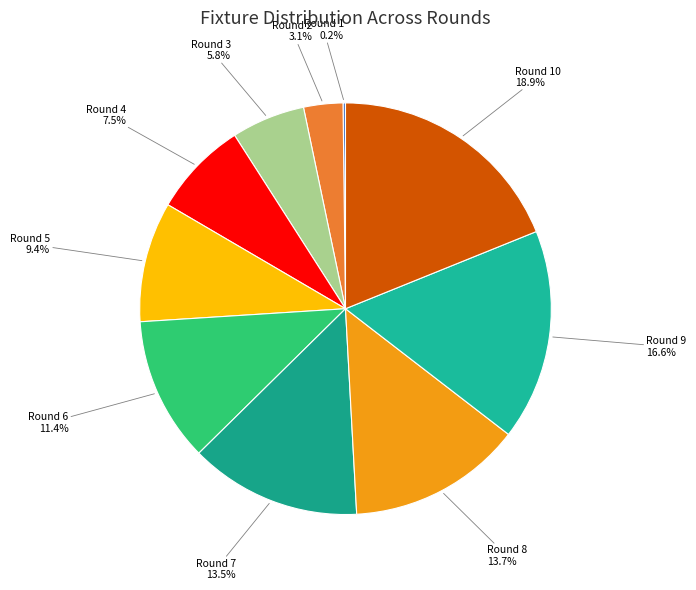

Count the number of slices in the pie.

10